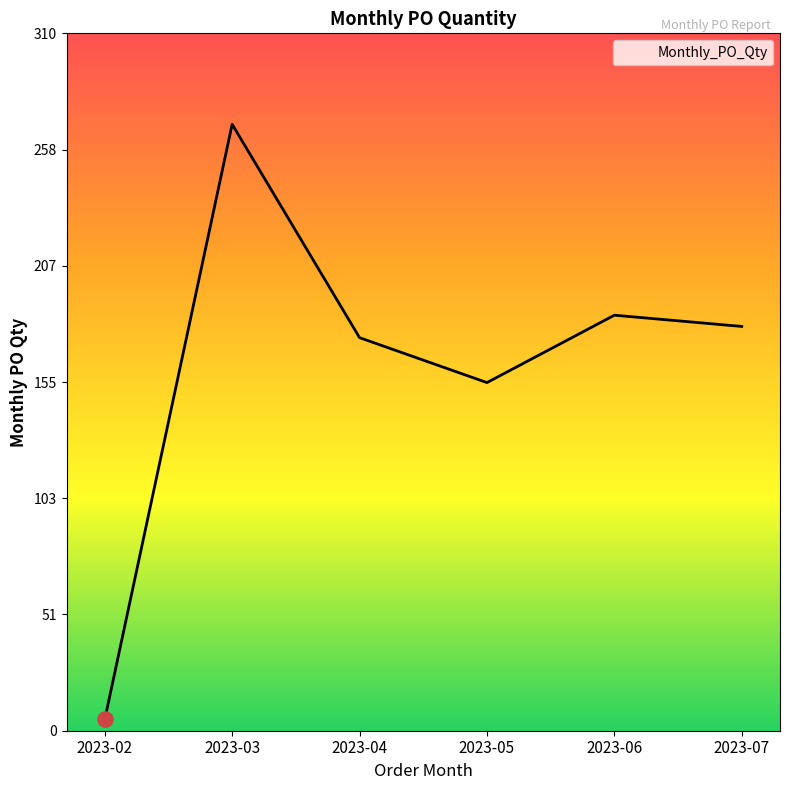

Which has a higher value, 2023-06 or 2023-04?

2023-06